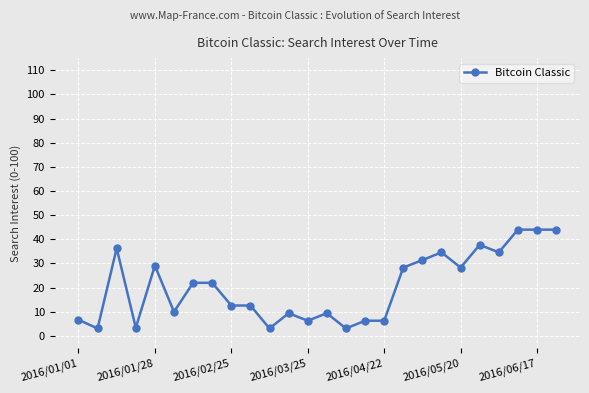

What is the smallest value displayed?

3.1